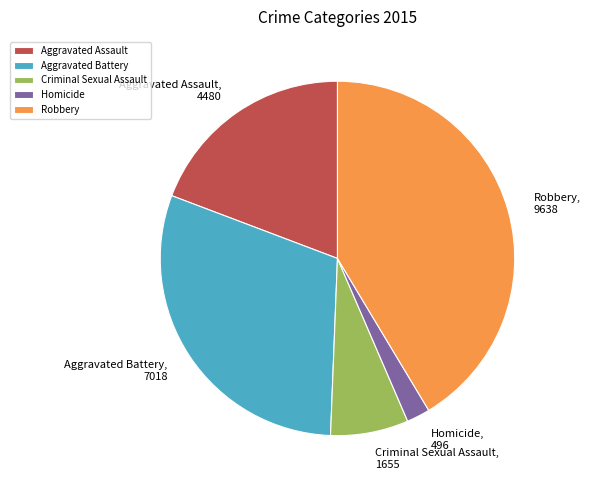

Which category has the biggest portion of the pie?

Robbery